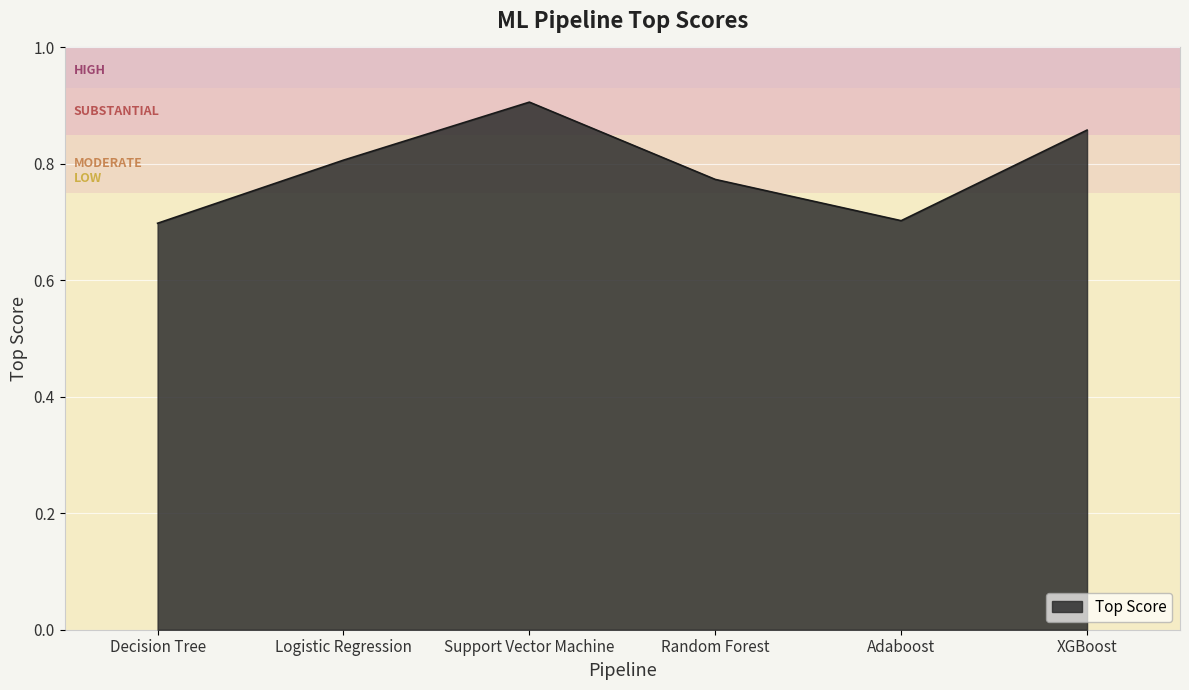

What is the difference between the values at Support Vector Machine and Decision Tree?

0.2